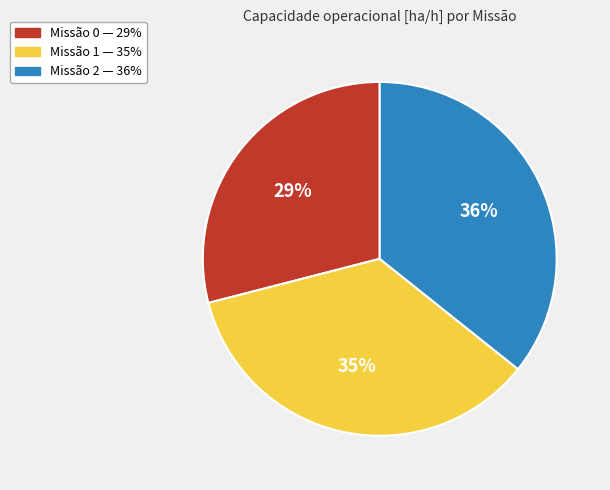

To the nearest percent, what is the difference between the largest and smallest slice percentages?

7%